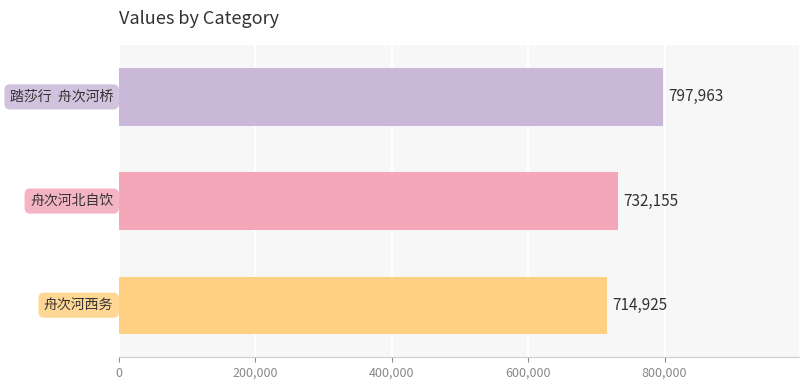

Reading bottom to top, list all the values displayed in this chart.

714925	732155	797963